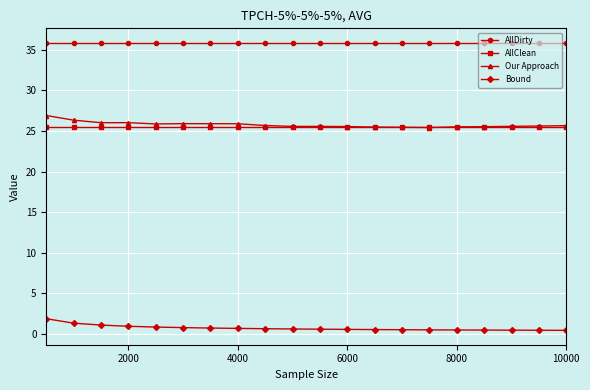

What is the difference between the maximum and minimum values in the Bound series?

1.4